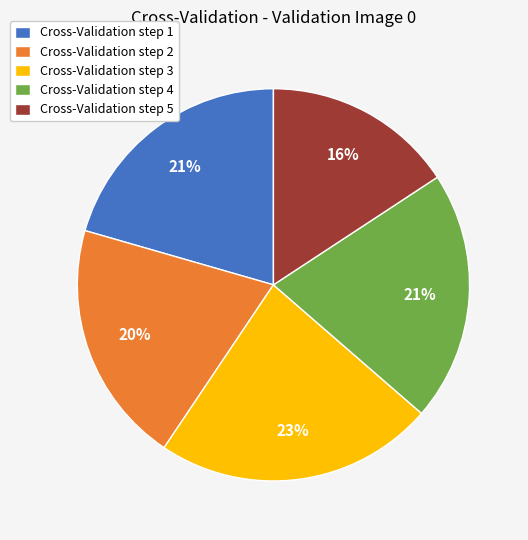

Is Cross-Validation step 3 the majority of the pie?

No